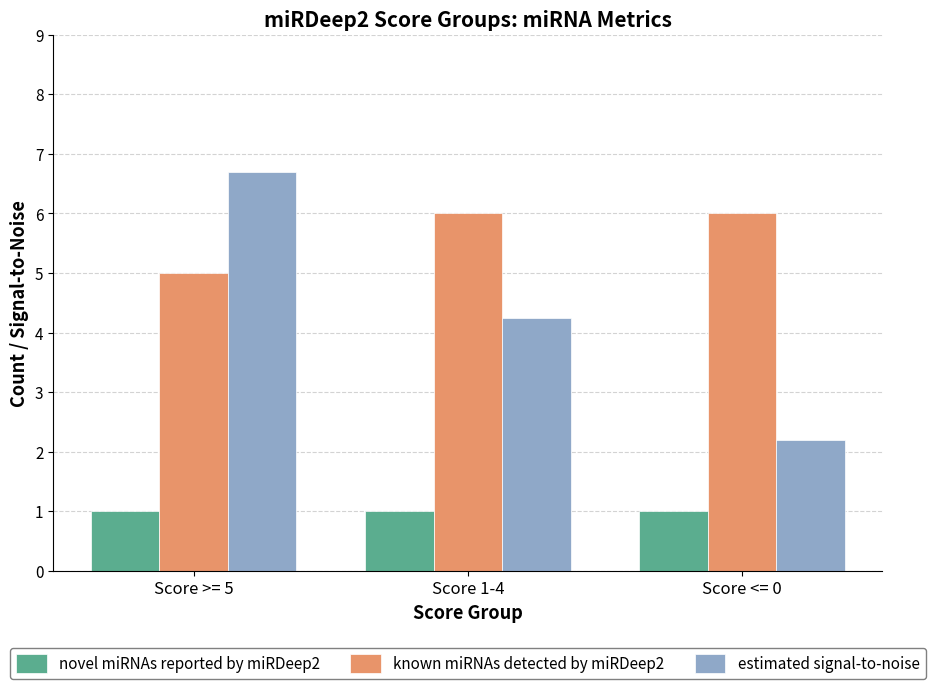

What is the label of the 2nd bar from the right?

Score 1-4